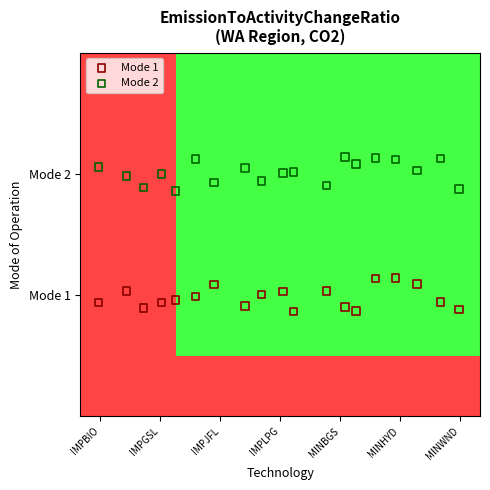

Which series contains the highest Y value?

Mode 2